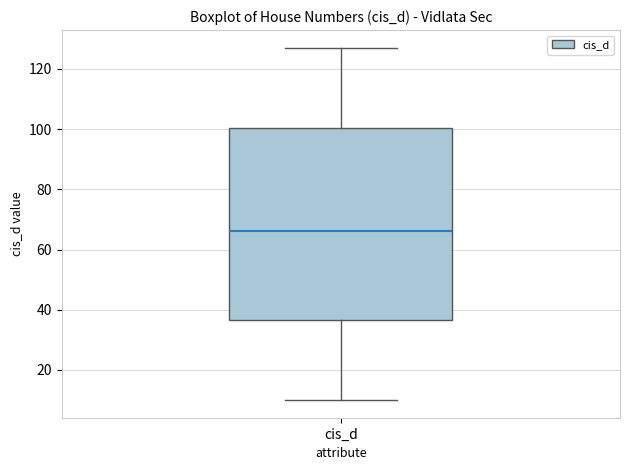

Read this box plot against the y-axis: the position of the median line, the range covered by the box, and the ends of both whiskers. The values are not printed on the chart, so give them approximately, as read against the axis.

median 66, box 36 to 100, whiskers 10 to 128